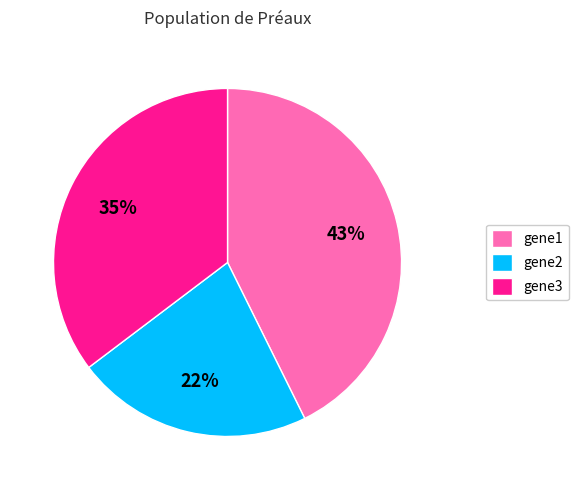

Is it true that gene1 is 29% of the pie?

False